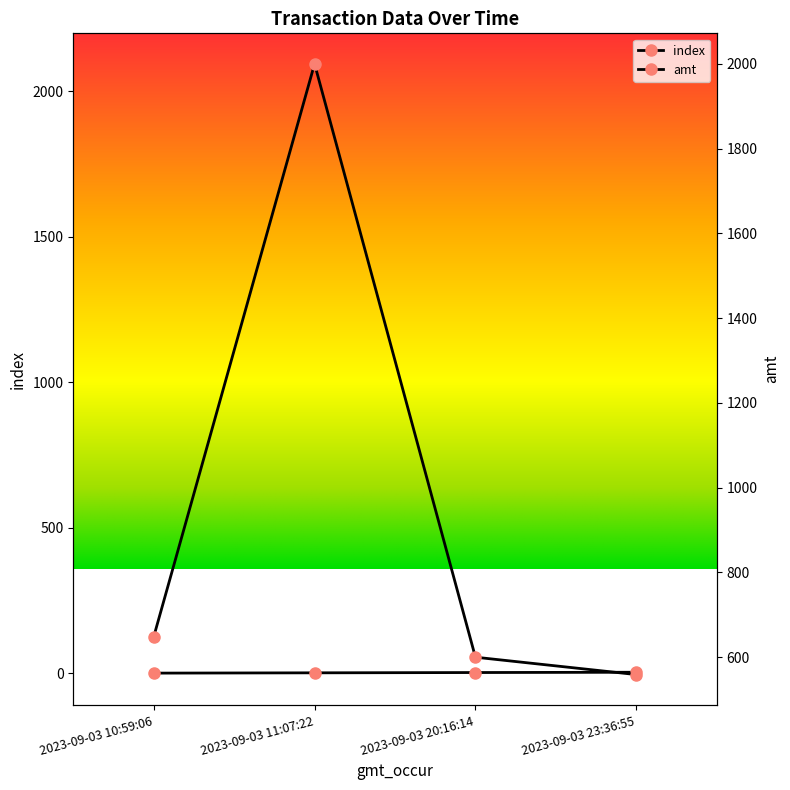

At 2023-09-03 20:16:14, list the series in order from smallest to largest.

index, amt